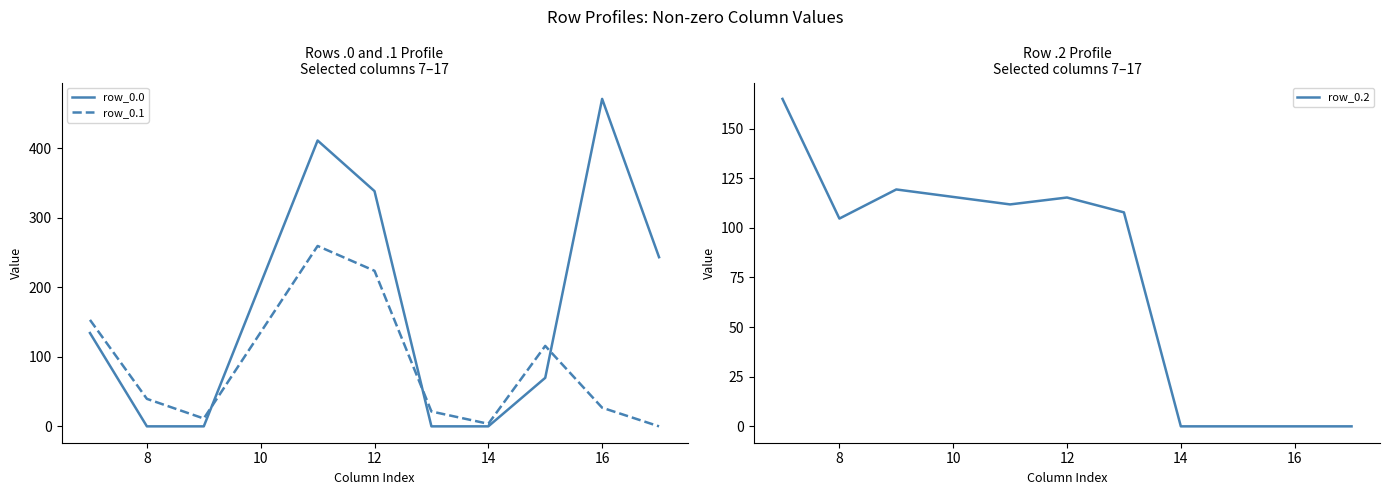

What are all the series names shown in the legend?

row_0.0, row_0.1, row_0.2